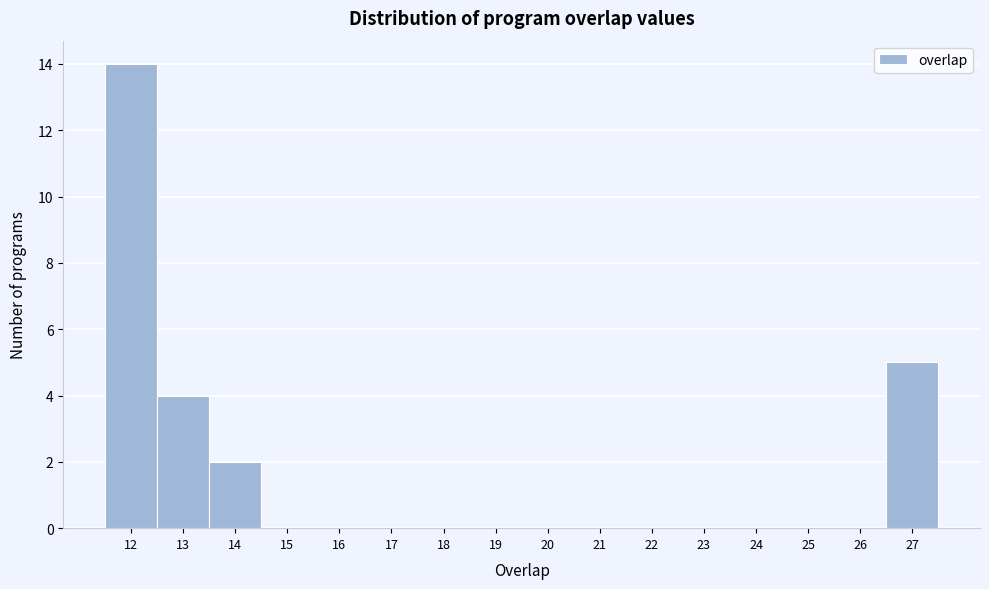

Reading left to right, transcribe this chart: for each bar, give the range it covers on the x-axis and its height. The values are not printed on the chart, so give them approximately, as read against the axis.

11.5 to 12.5: 14
12.5 to 13.5: 4
13.5 to 14.5: 2
14.5 to 15.5: 0
15.5 to 16.5: 0
16.5 to 17.5: 0
17.5 to 18.5: 0
18.5 to 19.5: 0
19.5 to 20.5: 0
20.5 to 21.5: 0
21.5 to 22.5: 0
22.5 to 23.5: 0
23.5 to 24.5: 0
24.5 to 25.5: 0
25.5 to 26.5: 0
26.5 to 27.5: 5